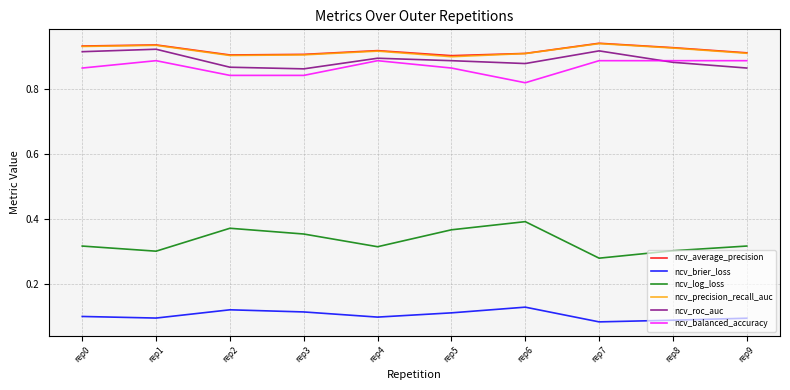

Is the value of ncv_log_loss at rep3 greater than the value of ncv_average_precision at rep7?

No